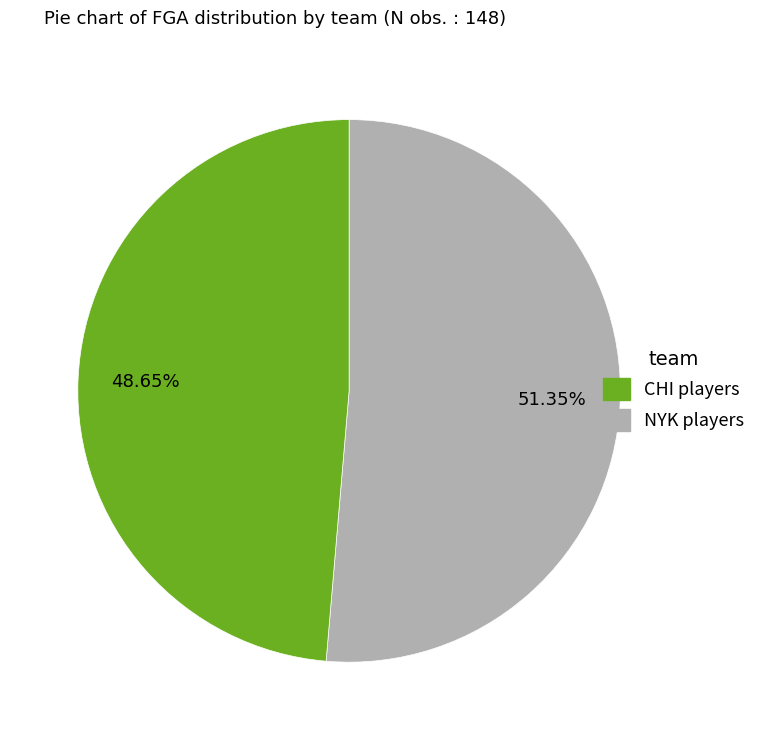

Is there a majority slice in this chart?

Yes